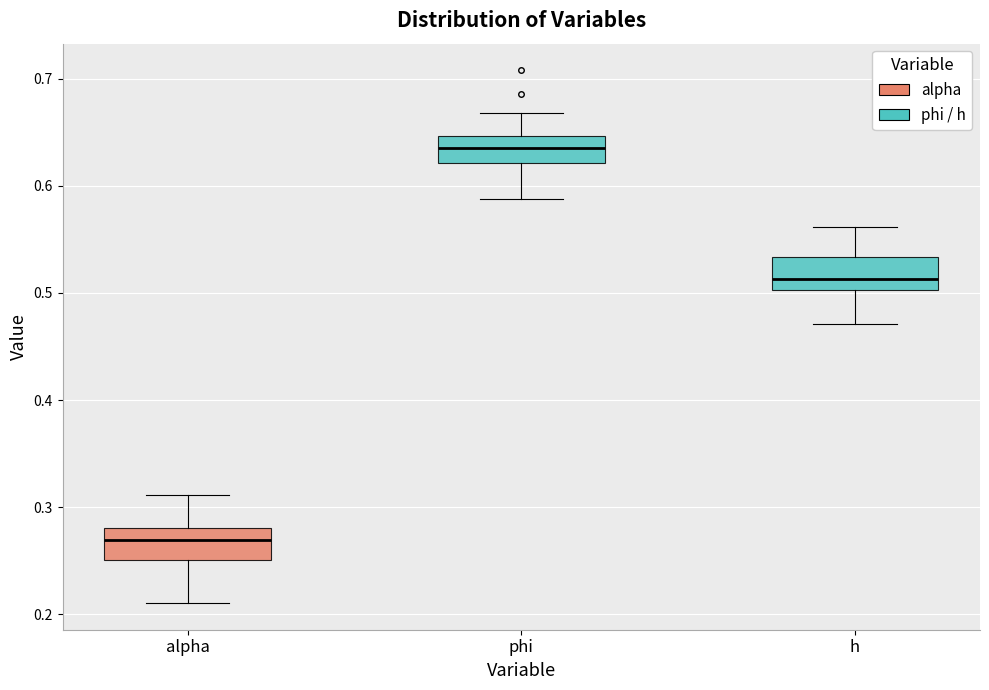

Reading left to right, read every box against the y-axis: the position of its median line, the range the box covers, and the ends of its whiskers. The values are not printed on the chart, so give them approximately, as read against the axis.

alpha: median 0.27, box 0.25 to 0.28, whiskers 0.21 to 0.31
phi: median 0.64, box 0.62 to 0.65, whiskers 0.59 to 0.67
h: median 0.51, box 0.50 to 0.53, whiskers 0.47 to 0.56